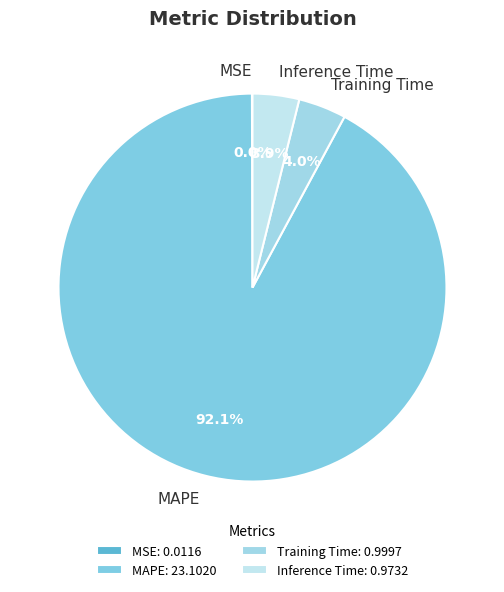

Is there any slice that represents more than half of the pie?

Yes